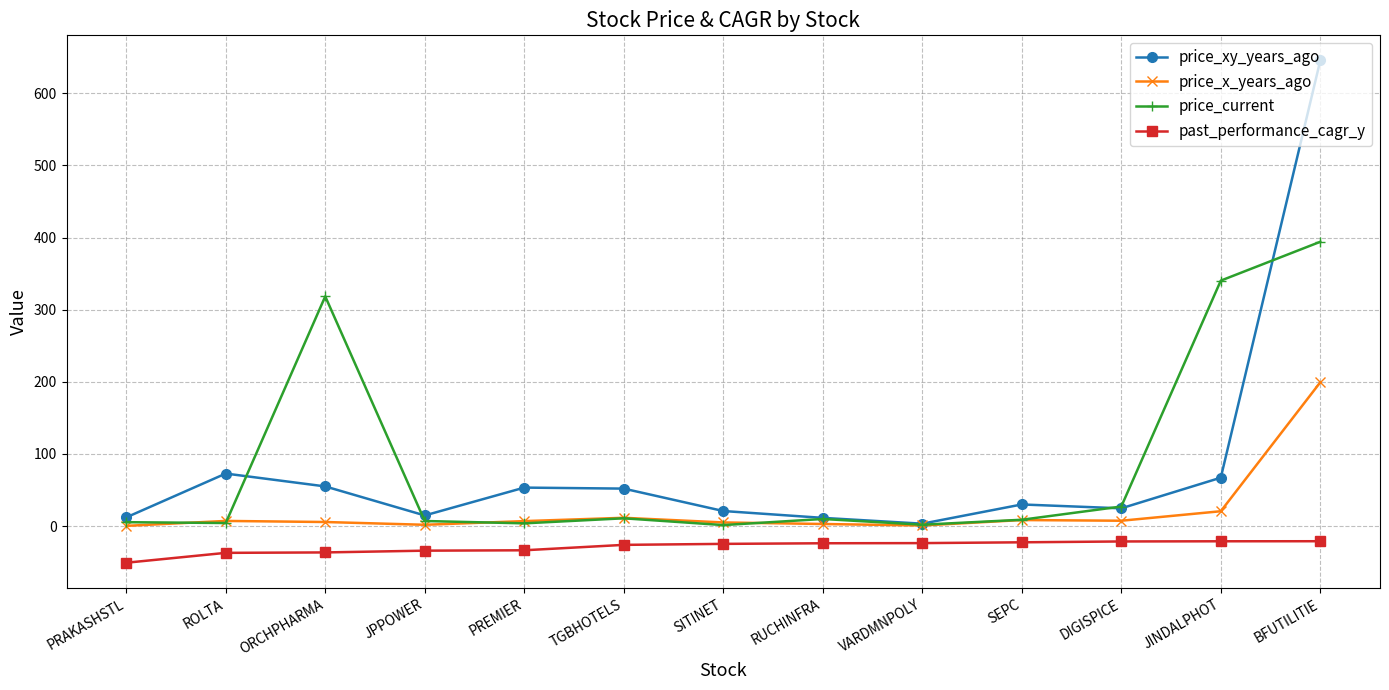

Which series has the widest spread of values?

price_xy_years_ago